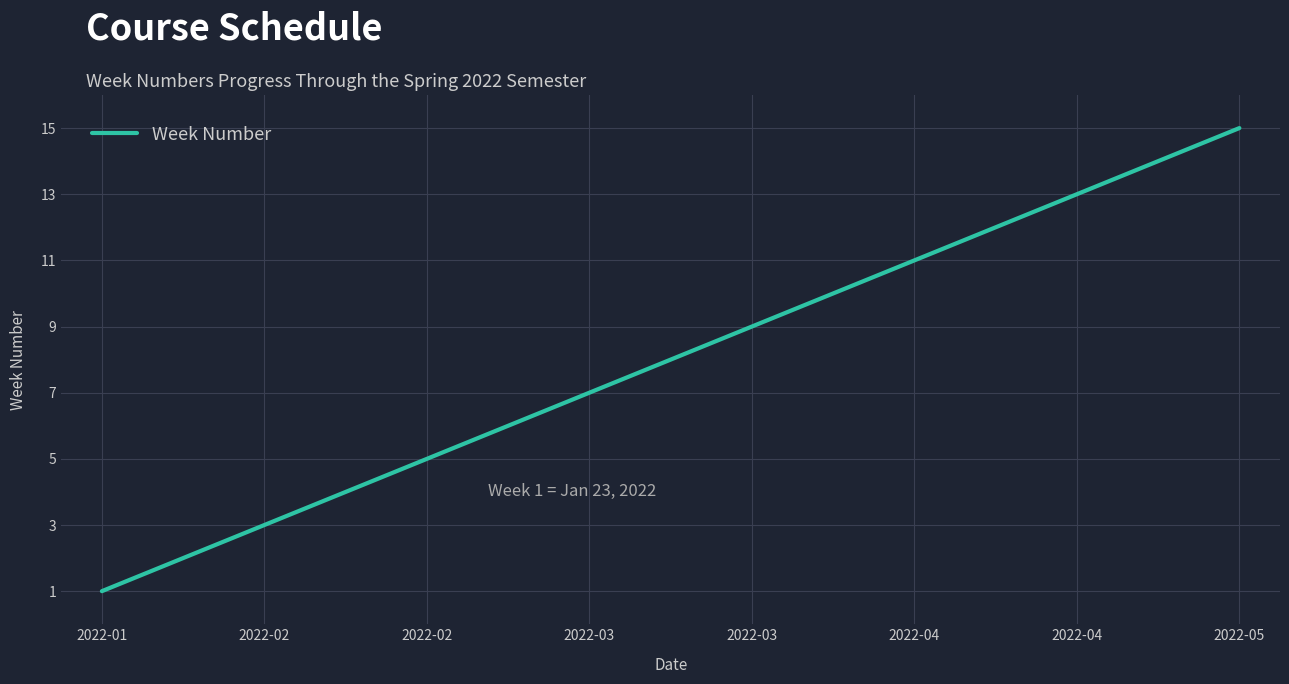

What is the maximum value shown in the chart?

15